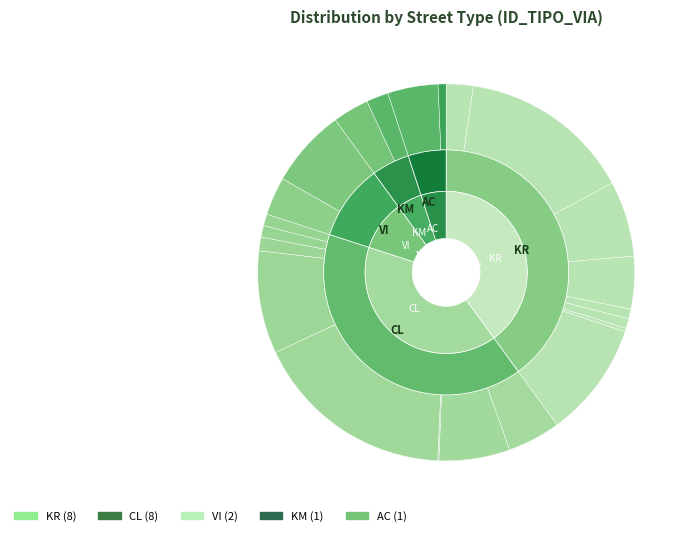

To the nearest percent, what portion does AC represent?

5%